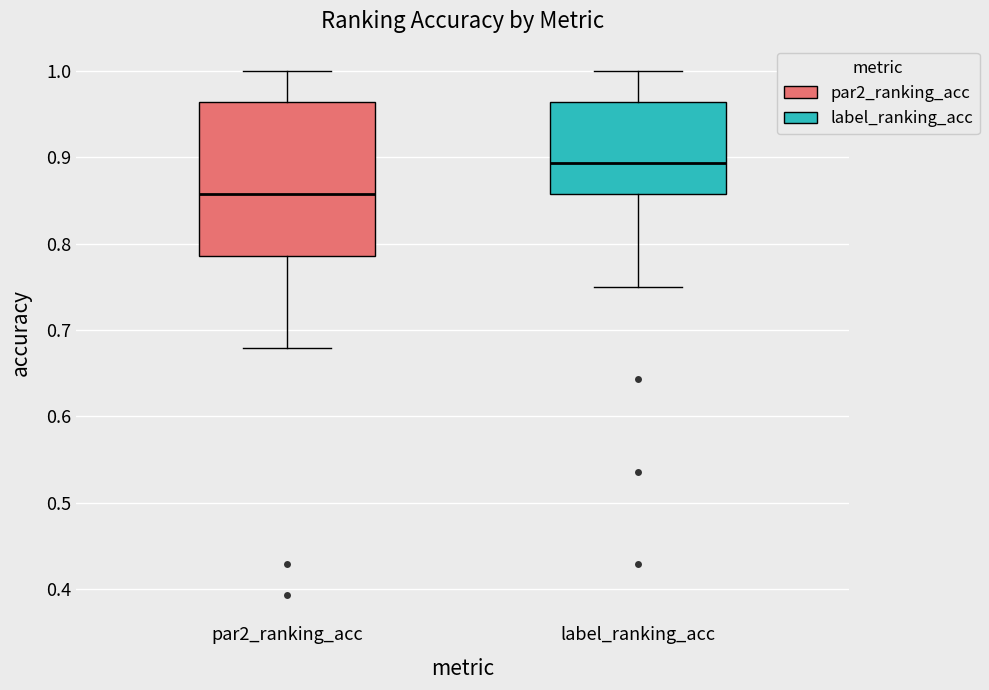

Which box is the tallest, from its lower edge to its upper edge?

par2_ranking_acc